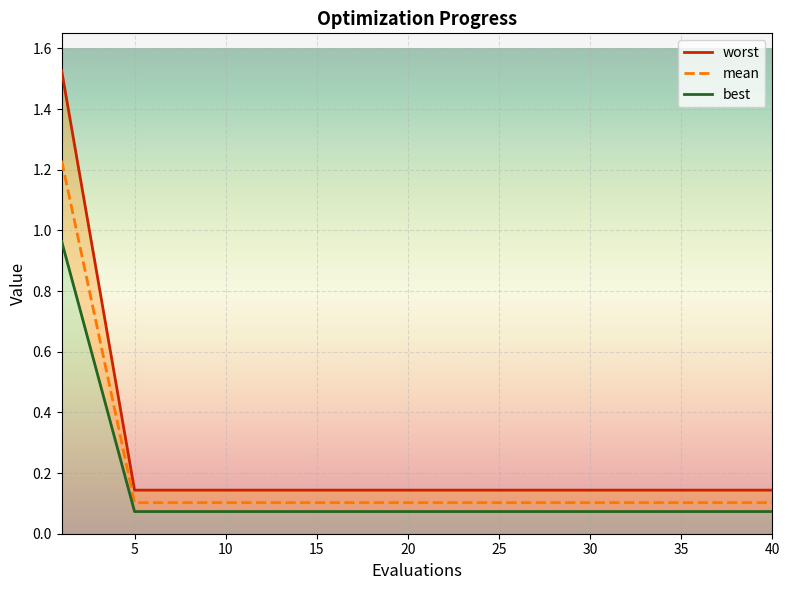

What is the minimum value for worst?

0.1